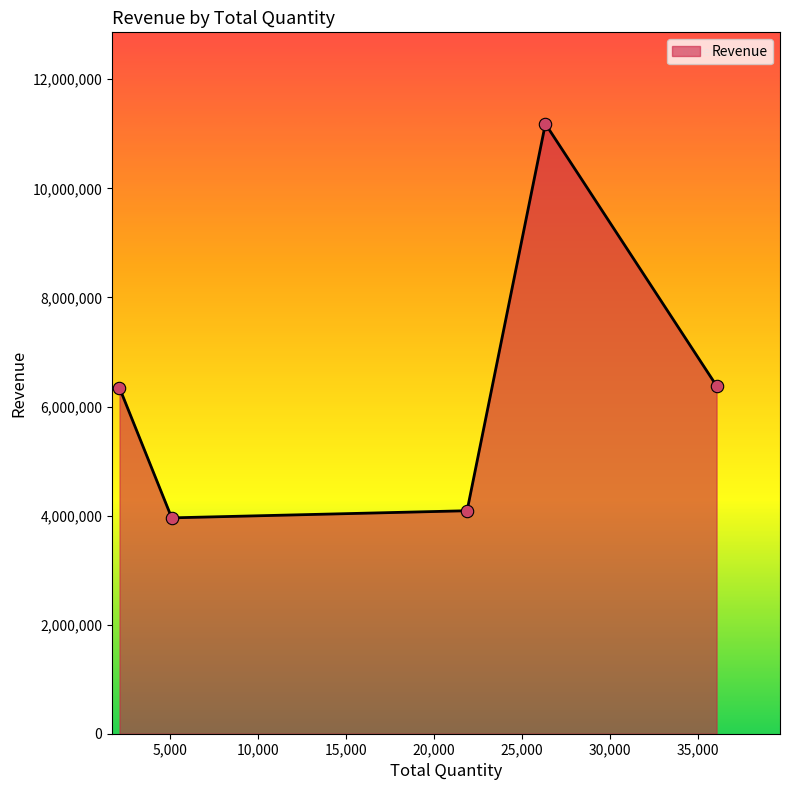

What is the difference between the maximum and second lowest values?

7094669